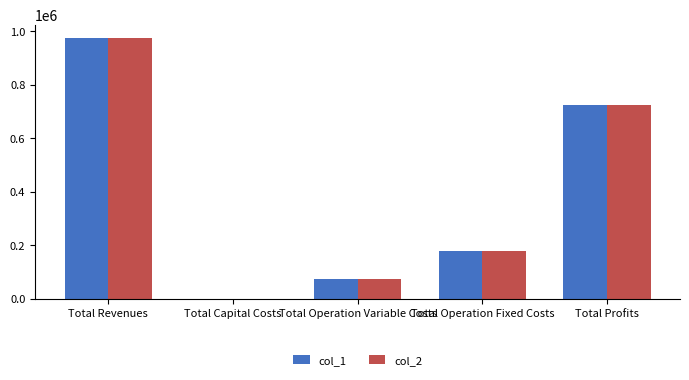

Reading left to right, transcribe all the data shown in this chart.

col_1: 976017.2	0.0	74089.6	178923.4	723004.2
col_2: 976017.2	0.0	73823.0	178923.4	723270.8